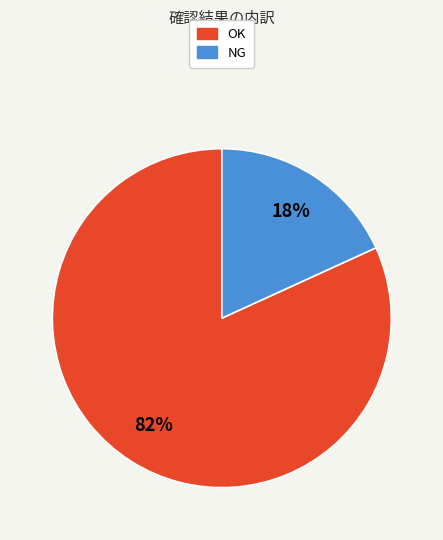

To the nearest percent, what is the difference between the largest and smallest slice percentages?

64%